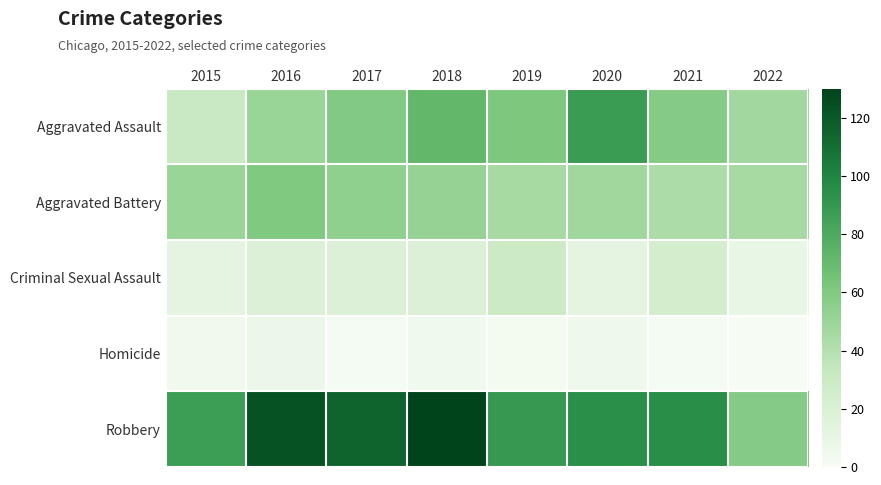

At how many categories does at least one series exceed 18?

8